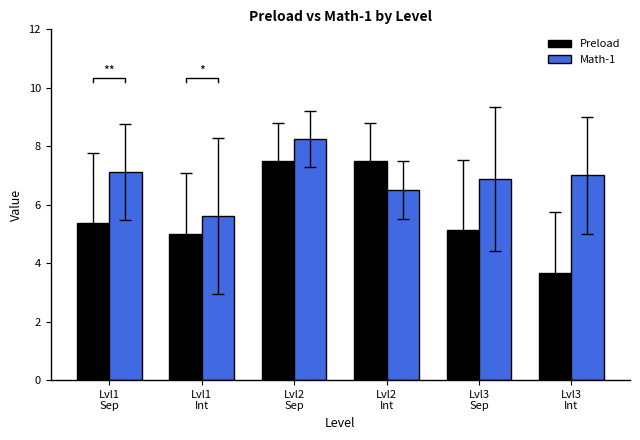

Reading right to left, list all the values displayed in this chart.

Preload: Lvl3
Int=3.7	Lvl3
Sep=5.1	Lvl2
Int=7.5	Lvl2
Sep=7.5	Lvl1
Int=5.0	Lvl1
Sep=5.4
Math-1: Lvl3
Int=7.0	Lvl3
Sep=6.9	Lvl2
Int=6.5	Lvl2
Sep=8.2	Lvl1
Int=5.6	Lvl1
Sep=7.1